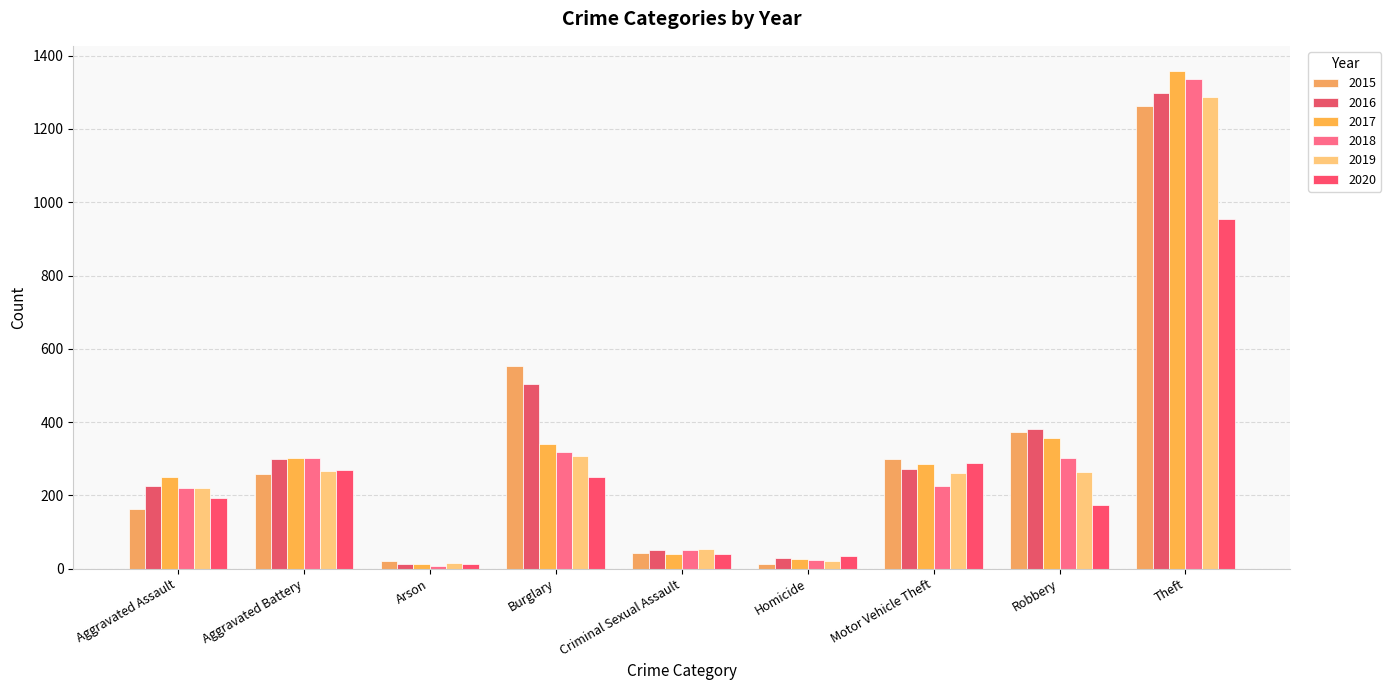

At how many categories does at least one series exceed 1066?

1